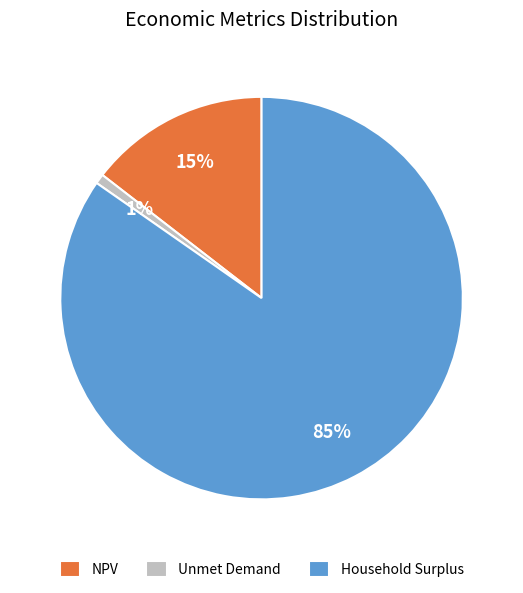

To the nearest percent, what is the average slice percentage?

33%